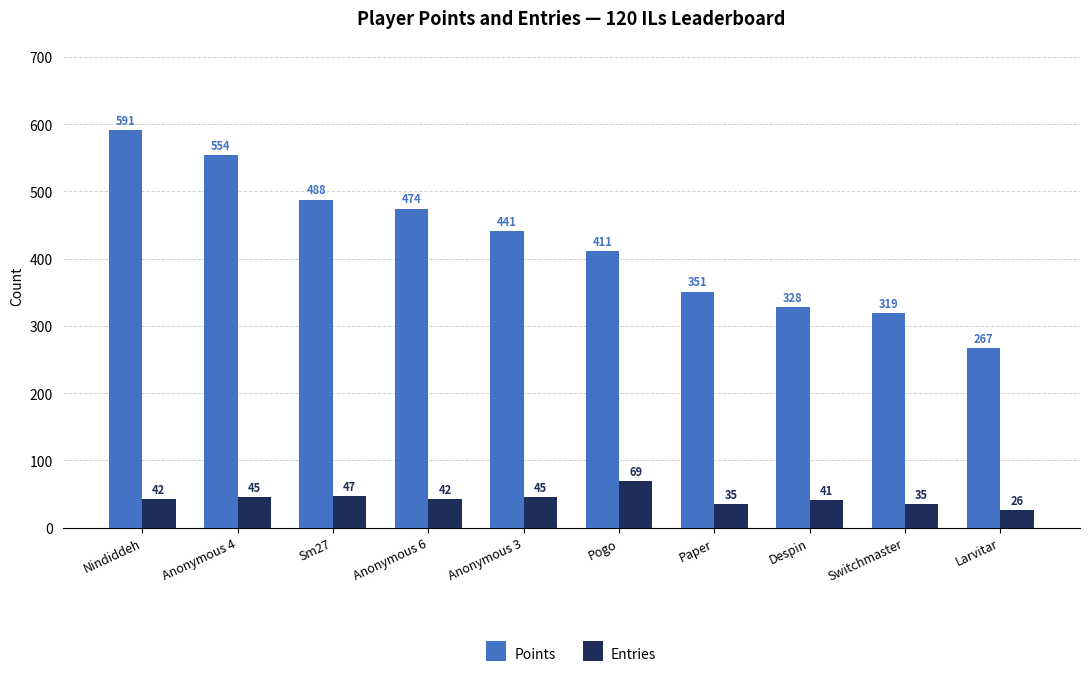

What is the total value across all series at Paper?

386